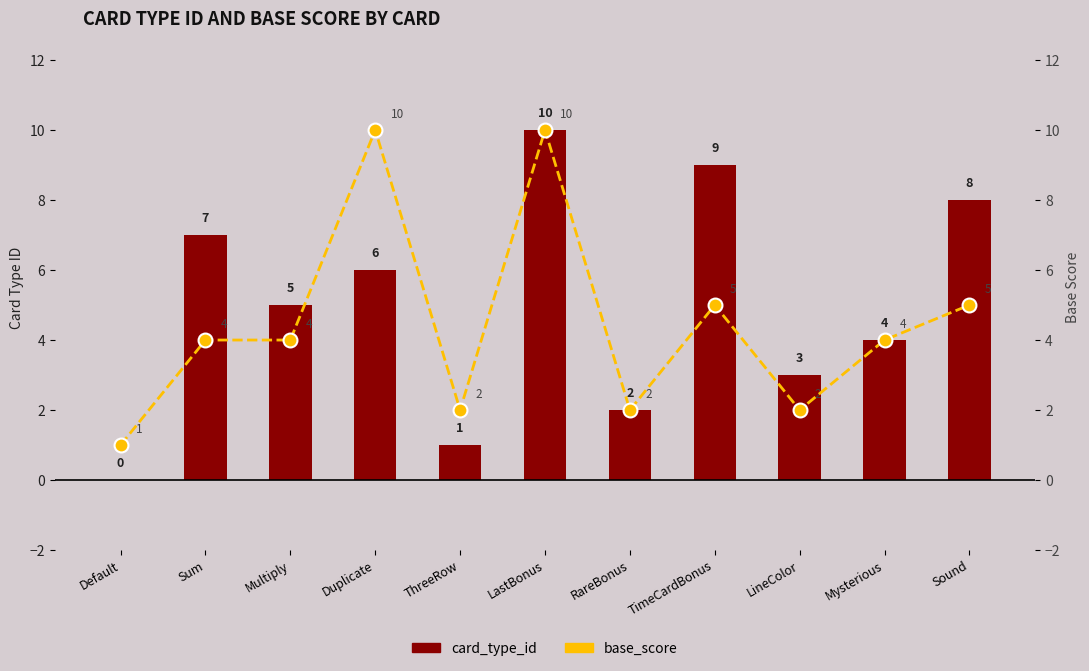

Which series has the largest range (max minus min)?

card_type_id